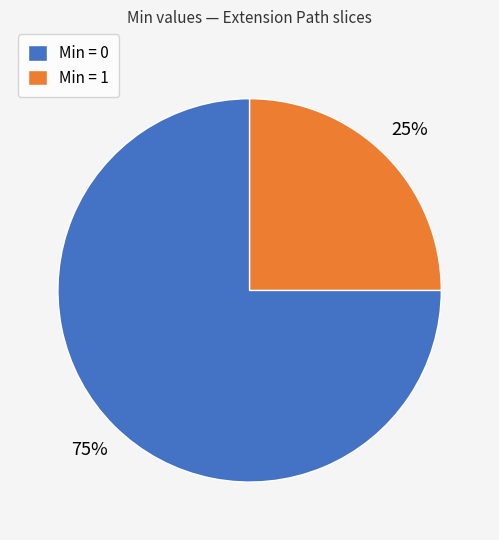

Which slice represents more than half of the pie?

Min = 0